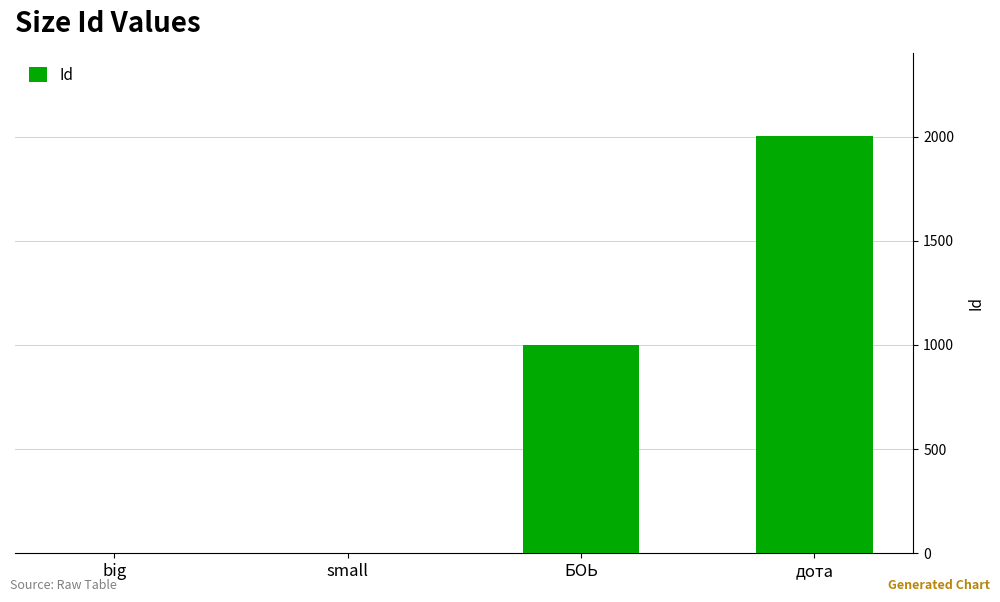

Is it true that the value at дота is 2002?

True